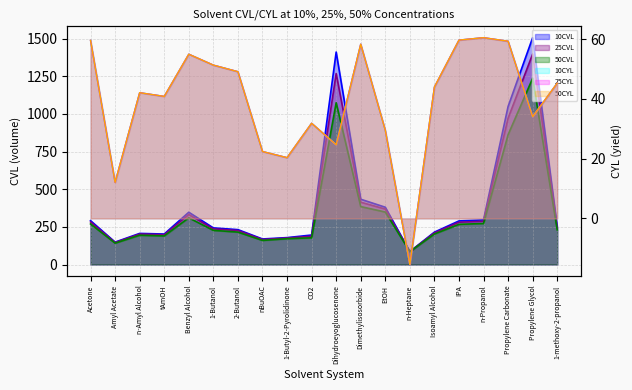

List the labels in order of 10CYL value, smallest first.

n-Heptane, Amyl Acetate, 1-Butyl-2-Pyrolidinone, nBuOAC, Dihydroeyoglucosenone, EtOH, CO2, Propylene Glycol, tAmOH, n-Amyl Alcohol, Isoamyl Alcohol, 1-methoxy-2-propanol, 2-Butanol, 1-Butanol, Benzyl Alcohol, Dimethylisosorbide, Propylene Carbonate, Acetone, IPA, n-Propanol